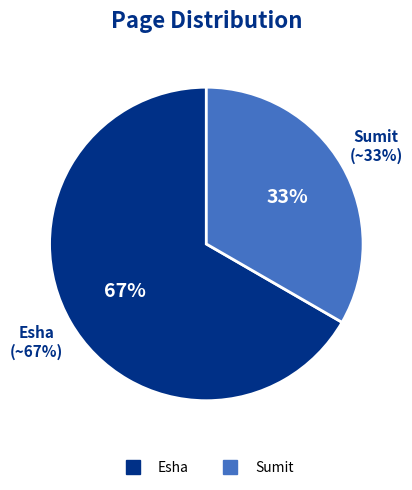

How much of the chart is everything except Esha?

33.3%